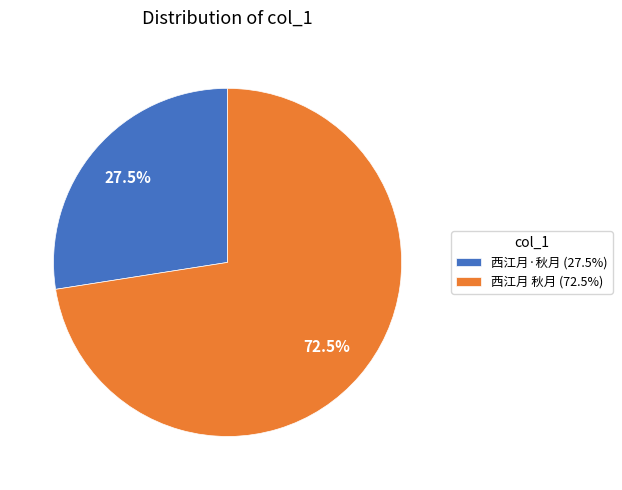

What portion of the pie excludes 西江月 秋月?

27.5%